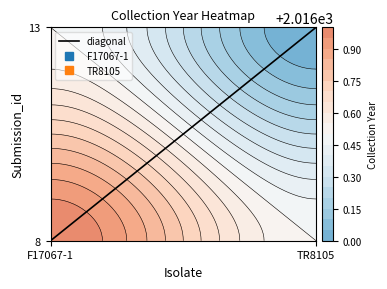

Reading left to right, what are all the values shown in this chart?

F17067-1=0	TR8105=1